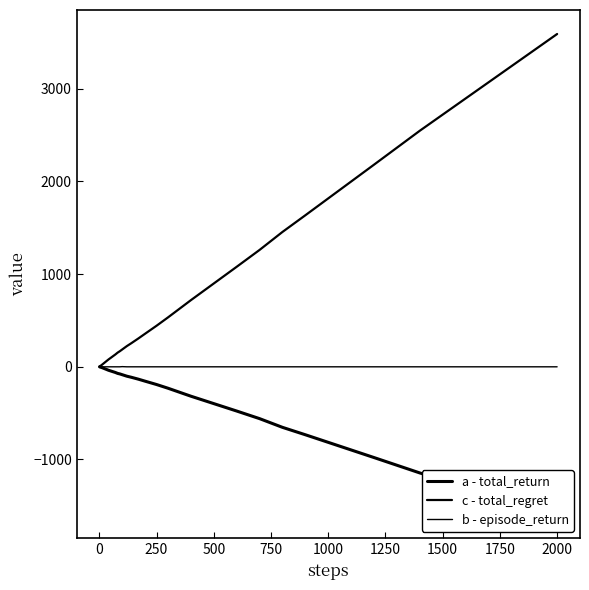

What is the sum of all a - total_return values?

-10559